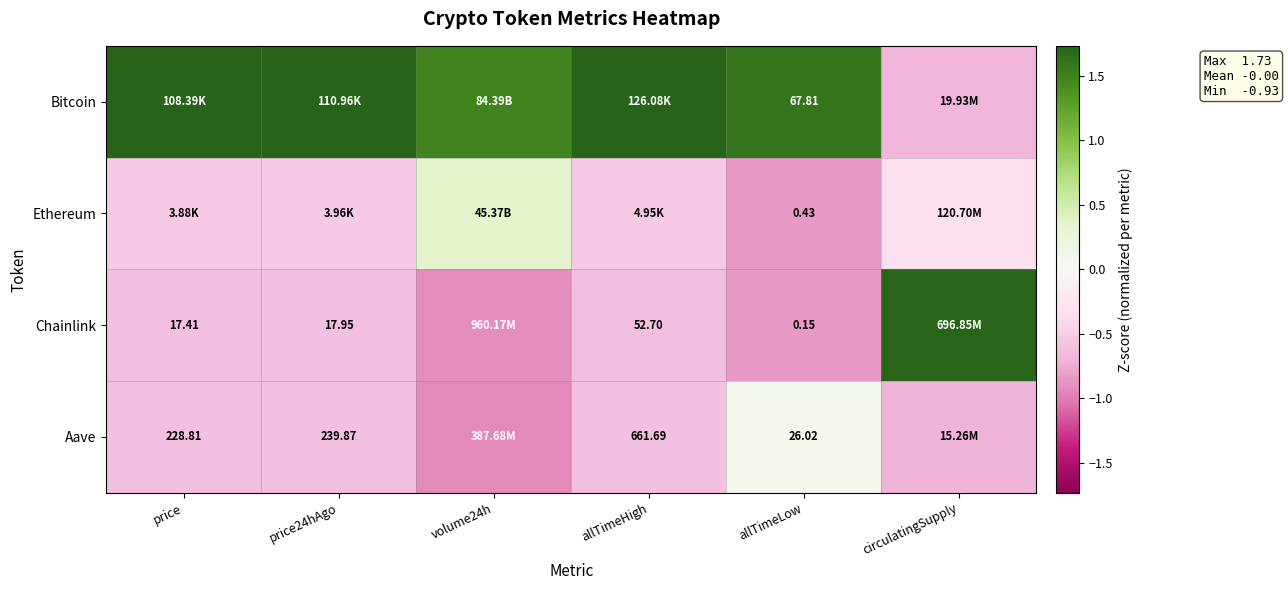

Which series has the widest spread of values?

Chainlink